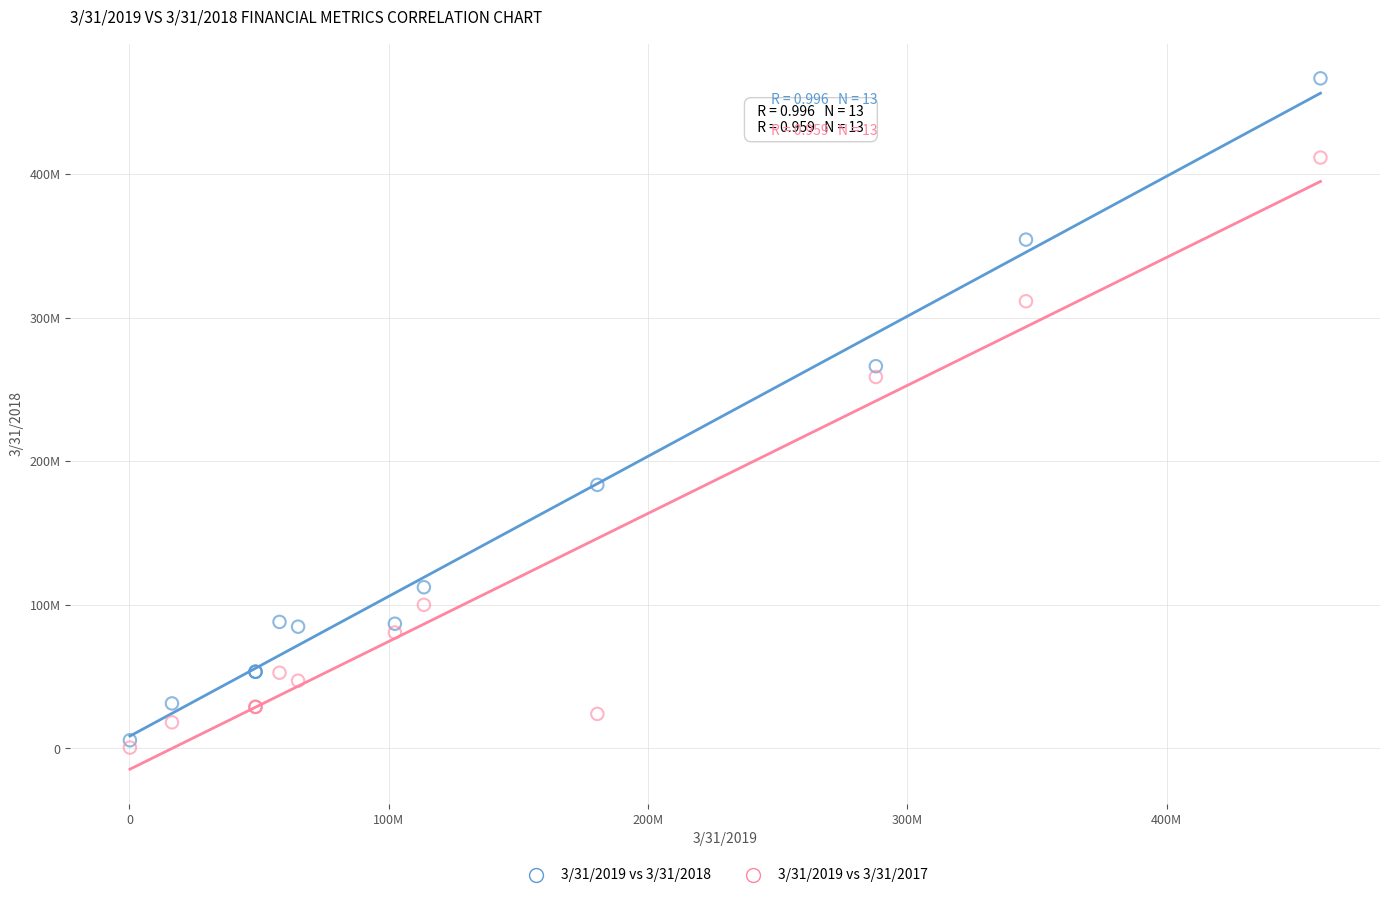

Which series has the largest Y range (max minus min)?

3/31/2019 vs 3/31/2018